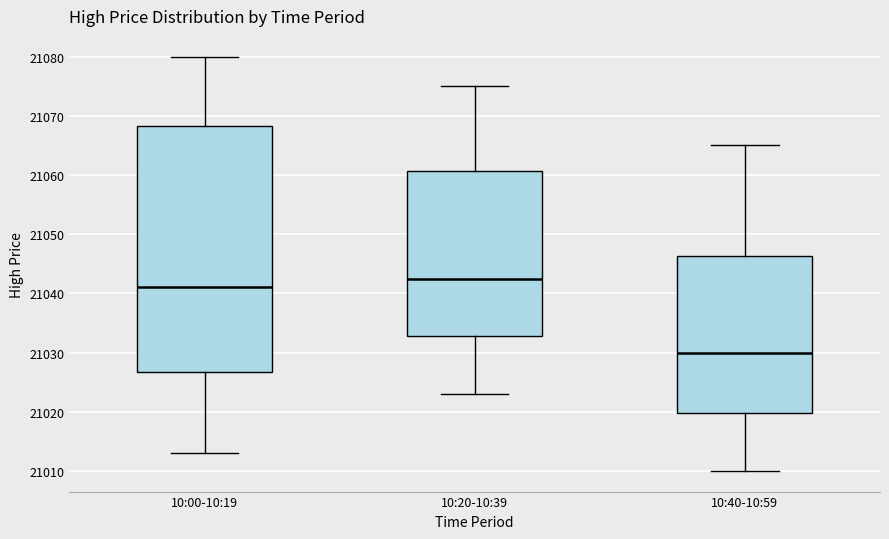

Comparing the boxes themselves (not the whiskers), which one is the tallest?

10:00-10:19